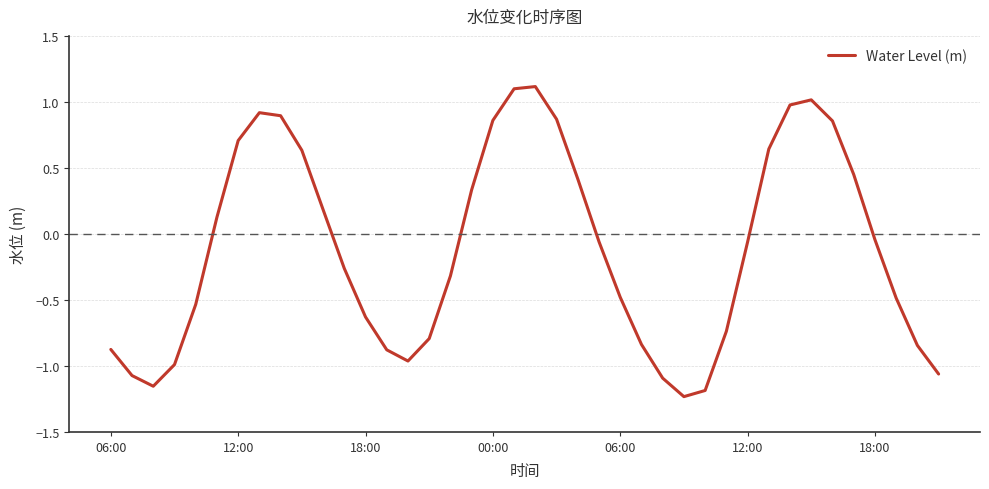

True or false: the data has more than 2 interior local peaks.

True